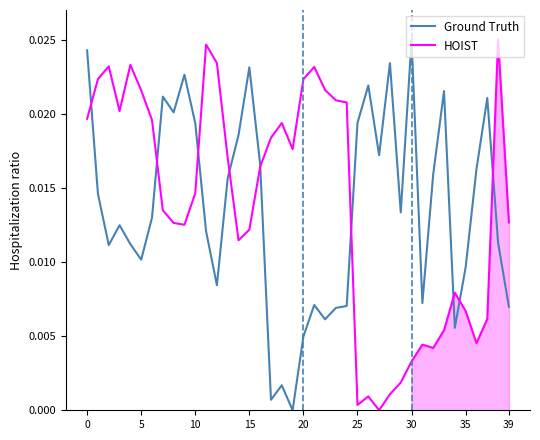

How many lines are shown in the chart?

2